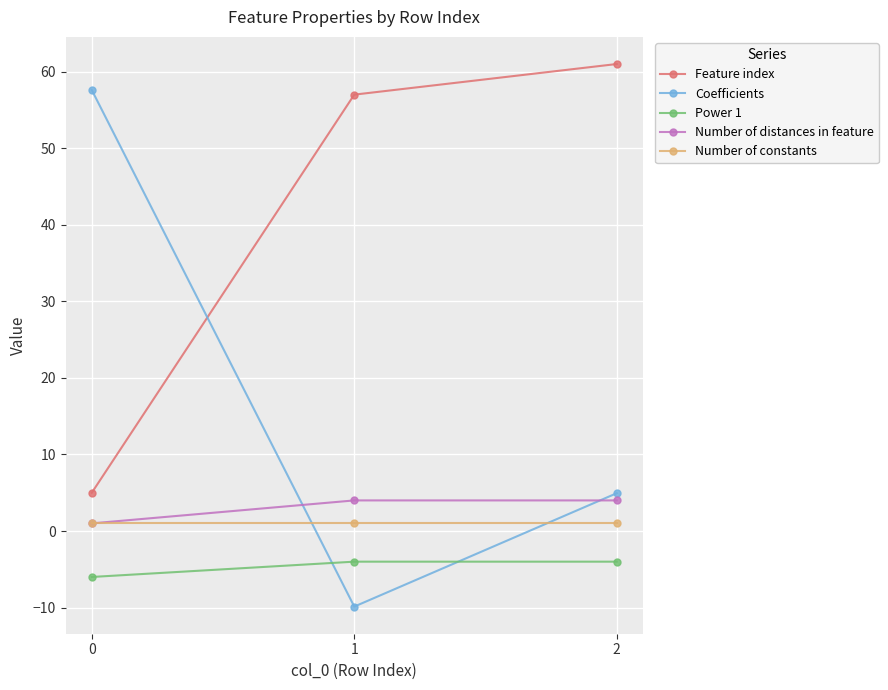

Which series has the largest total across all categories?

Feature index